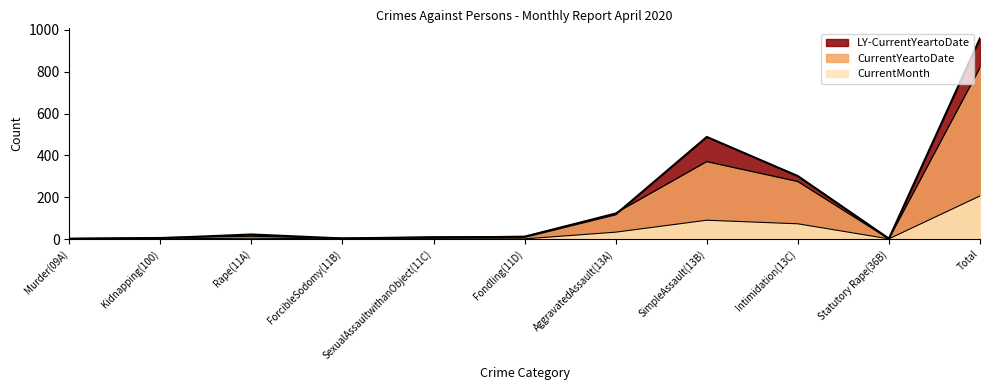

What is the average value of the CurrentMonth series?

37